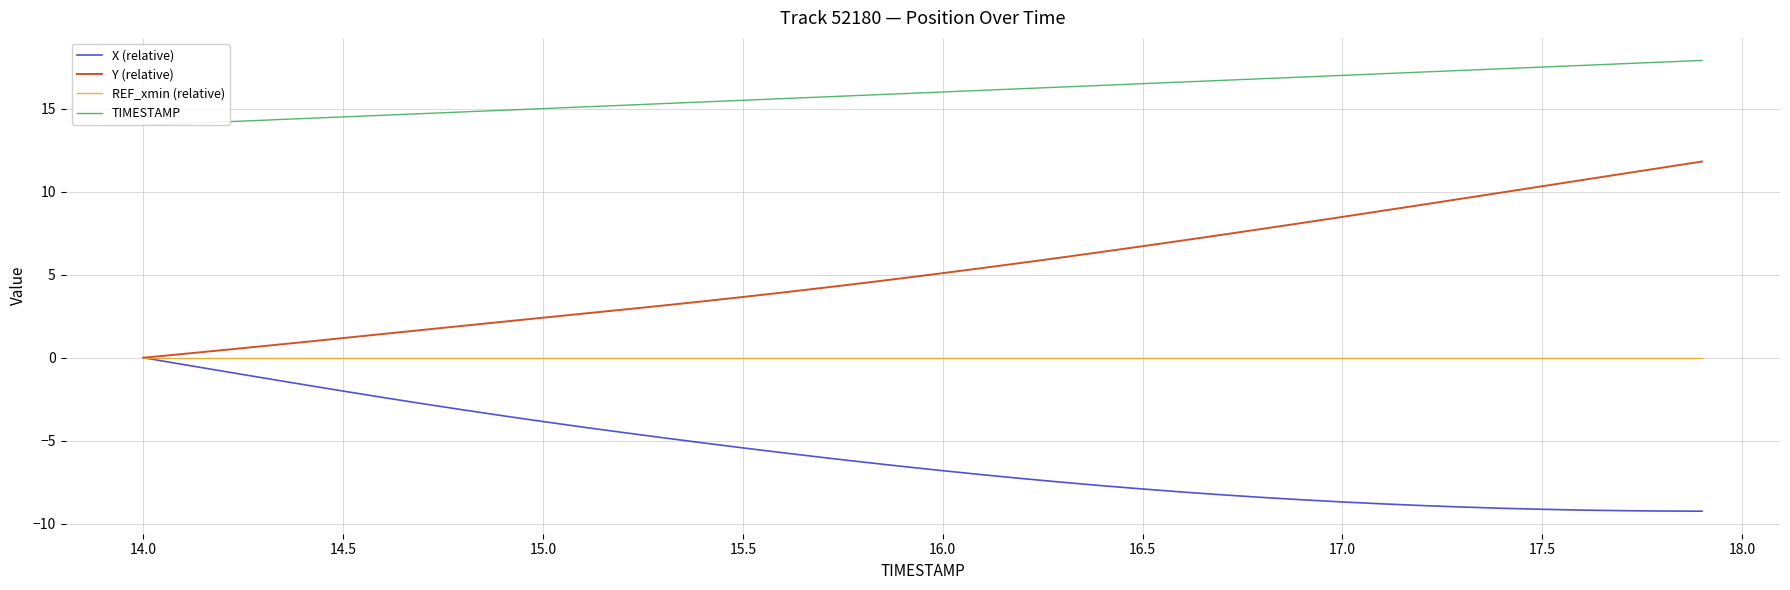

List the series in order of their overall mean, highest first.

TIMESTAMP, Y (relative), REF_xmin (relative), X (relative)